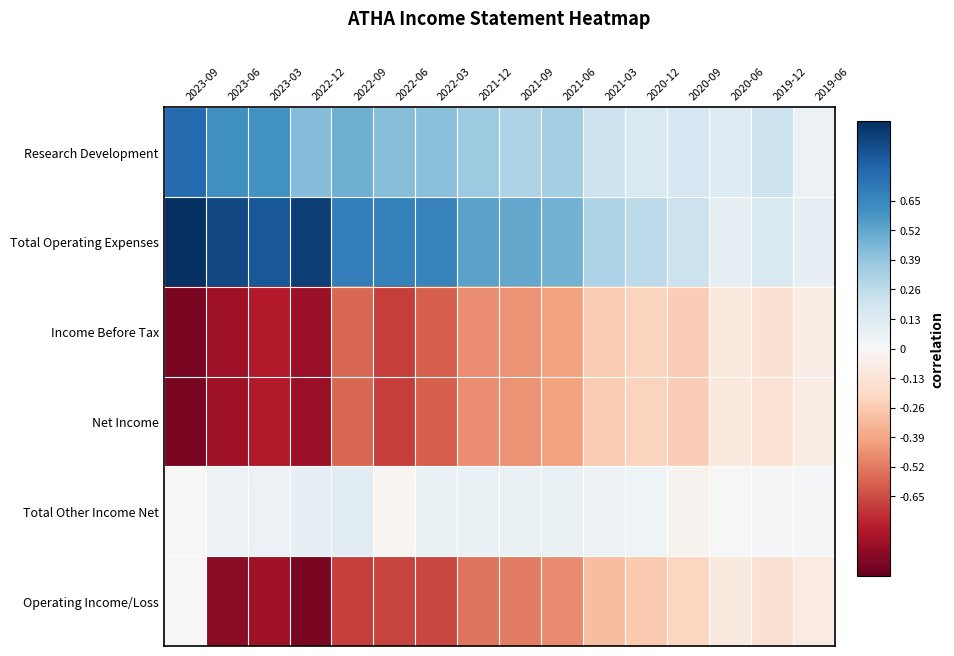

Reading left to right, list all the values displayed in this chart.

Research Development: 2023-09=0.8	2023-06=0.6	2023-03=0.6	2022-12=0.4	2022-09=0.5	2022-06=0.4	2022-03=0.4	2021-12=0.4	2021-09=0.3	2021-06=0.3	2021-03=0.2	2020-12=0.1	2020-09=0.2	2020-06=0.1	2019-12=0.2	2019-06=0.1
Total Operating Expenses: 2023-09=1.0	2023-06=0.9	2023-03=0.9	2022-12=0.9	2022-09=0.7	2022-06=0.7	2022-03=0.7	2021-12=0.5	2021-09=0.5	2021-06=0.5	2021-03=0.3	2020-12=0.3	2020-09=0.2	2020-06=0.1	2019-12=0.2	2019-06=0.1
Income Before Tax: 2023-09=-0.9	2023-06=-0.8	2023-03=-0.8	2022-12=-0.9	2022-09=-0.6	2022-06=-0.7	2022-03=-0.6	2021-12=-0.5	2021-09=-0.4	2021-06=-0.4	2021-03=-0.3	2020-12=-0.2	2020-09=-0.2	2020-06=-0.1	2019-12=-0.1	2019-06=-0.1
Net Income: 2023-09=-0.9	2023-06=-0.8	2023-03=-0.8	2022-12=-0.9	2022-09=-0.6	2022-06=-0.7	2022-03=-0.6	2021-12=-0.5	2021-09=-0.4	2021-06=-0.4	2021-03=-0.3	2020-12=-0.2	2020-09=-0.2	2020-06=-0.1	2019-12=-0.1	2019-06=-0.1
Total Other Income Net: 2023-09=0.0	2023-06=0.1	2023-03=0.1	2022-12=0.1	2022-09=0.1	2022-06=-0.0	2022-03=0.1	2021-12=0.1	2021-09=0.1	2021-06=0.1	2021-03=0.1	2020-12=0.0	2020-09=-0.0	2020-06=-0.0	2019-12=0.0	2019-06=0.0
Operating Income/Loss: 2023-09=0.0	2023-06=-0.9	2023-03=-0.9	2022-12=-0.9	2022-09=-0.7	2022-06=-0.7	2022-03=-0.7	2021-12=-0.5	2021-09=-0.5	2021-06=-0.5	2021-03=-0.3	2020-12=-0.3	2020-09=-0.2	2020-06=-0.1	2019-12=-0.2	2019-06=-0.1